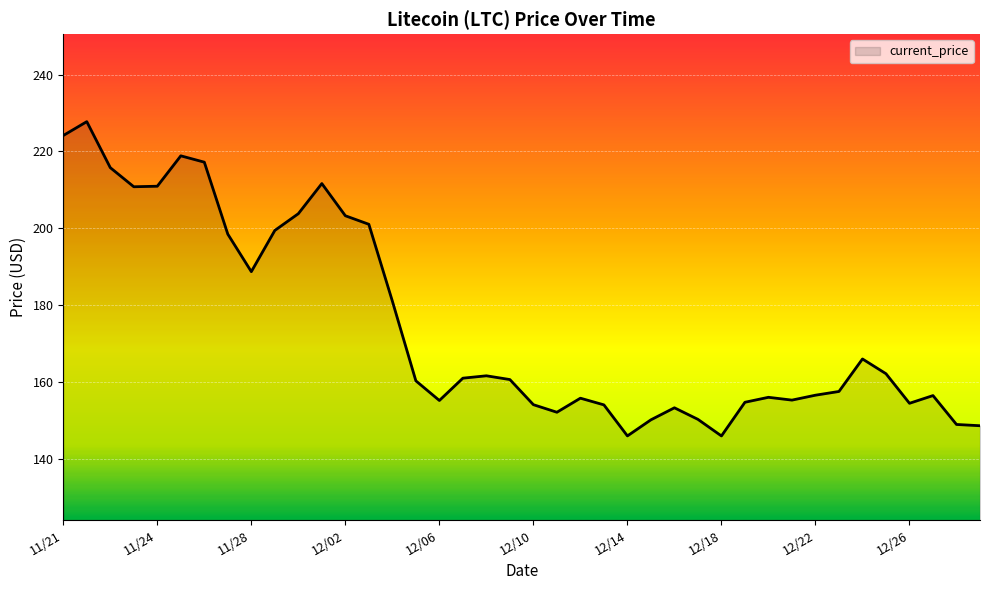

What is the maximum value shown in the chart?

227.7